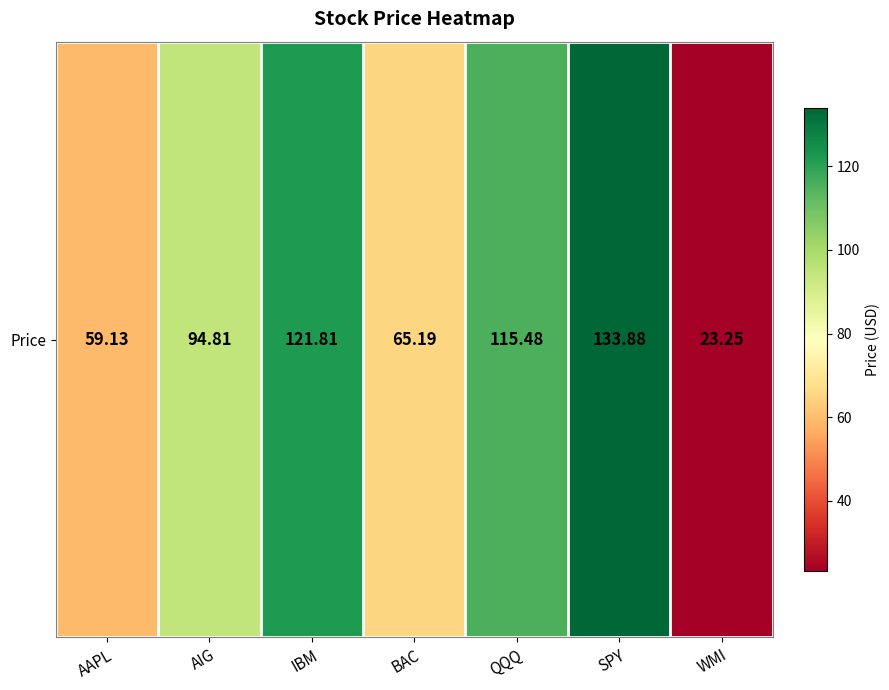

How many values exceed 94?

4